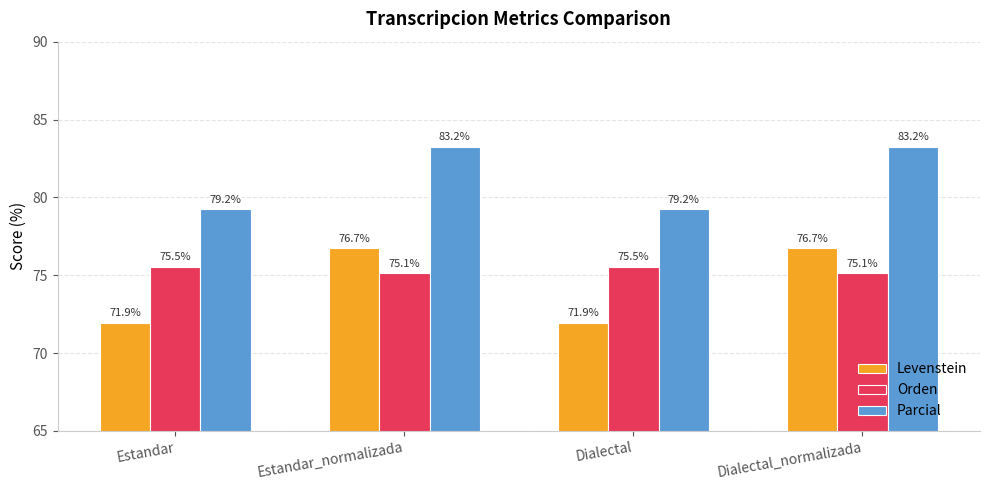

Reading left to right, transcribe all the data shown in this chart.

Levenstein: Estandar=71.9	Estandar_normalizada=76.7	Dialectal=71.9	Dialectal_normalizada=76.7
Orden: Estandar=75.5	Estandar_normalizada=75.1	Dialectal=75.5	Dialectal_normalizada=75.1
Parcial: Estandar=79.2	Estandar_normalizada=83.2	Dialectal=79.2	Dialectal_normalizada=83.2